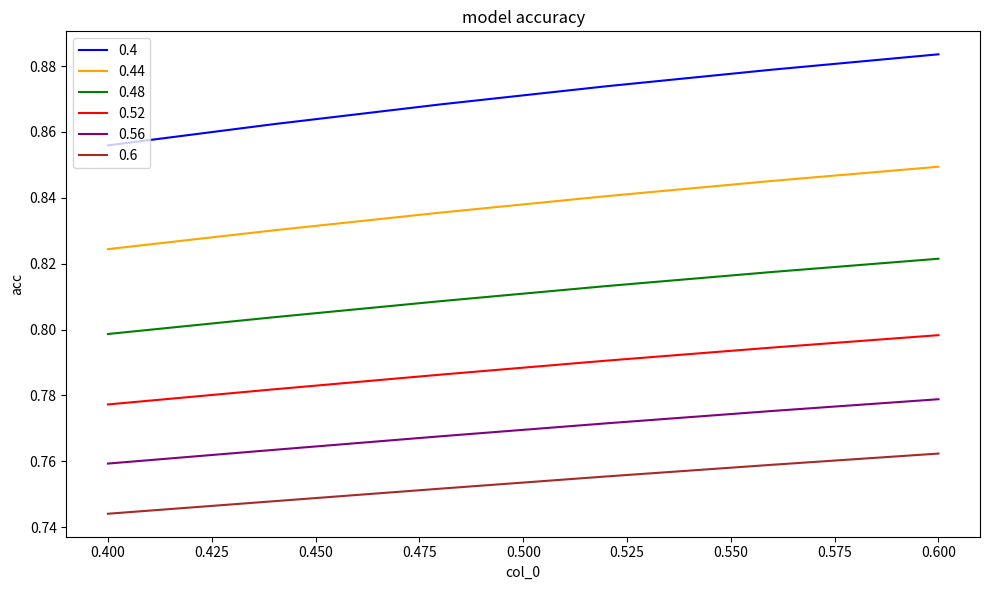

List the series in order of their peak value, lowest first.

0.6, 0.56, 0.52, 0.48, 0.44, 0.4